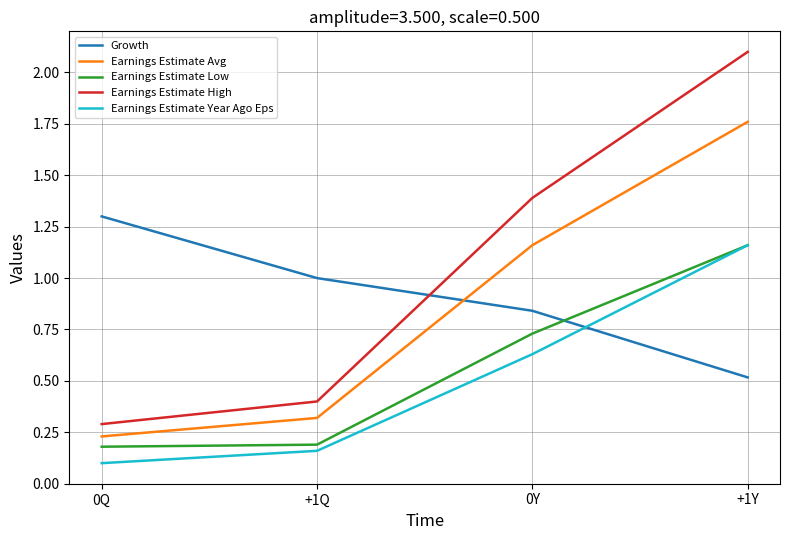

List the labels in order of Growth value, largest first.

0Q, +1Q, 0Y, +1Y